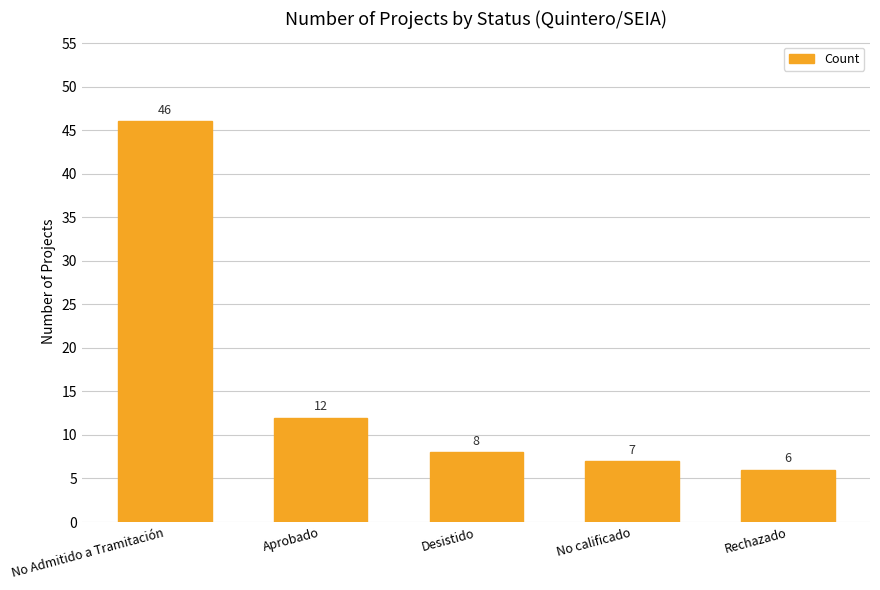

Which has a higher value, No calificado or No Admitido a Tramitación?

No Admitido a Tramitación